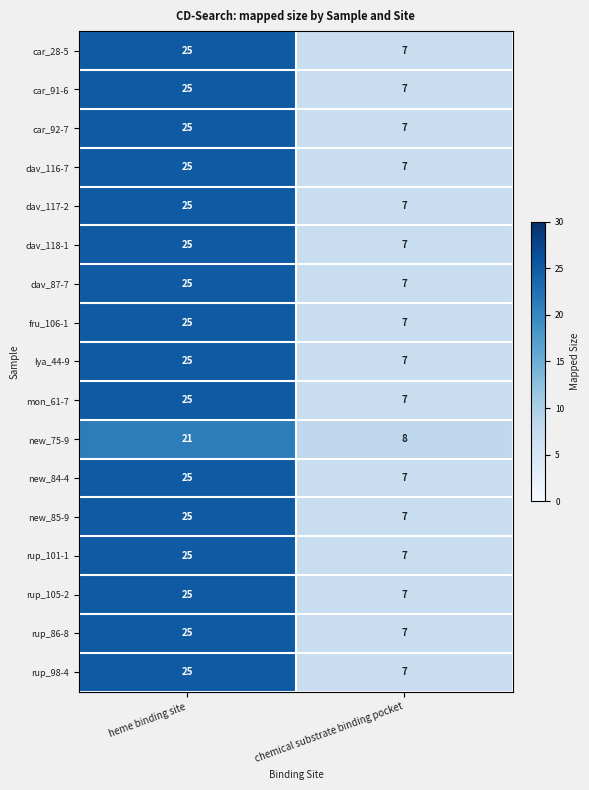

Is it true that new_75-9 equals 8 at chemical substrate binding pocket?

True